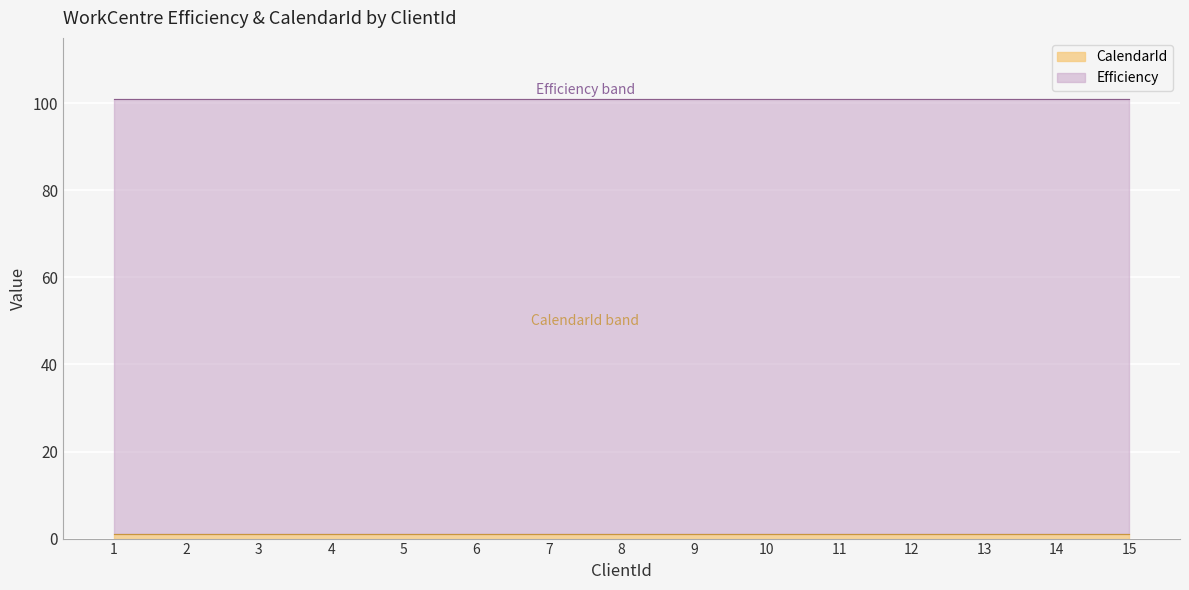

Is it true that CalendarId equals 0 at 15?

False